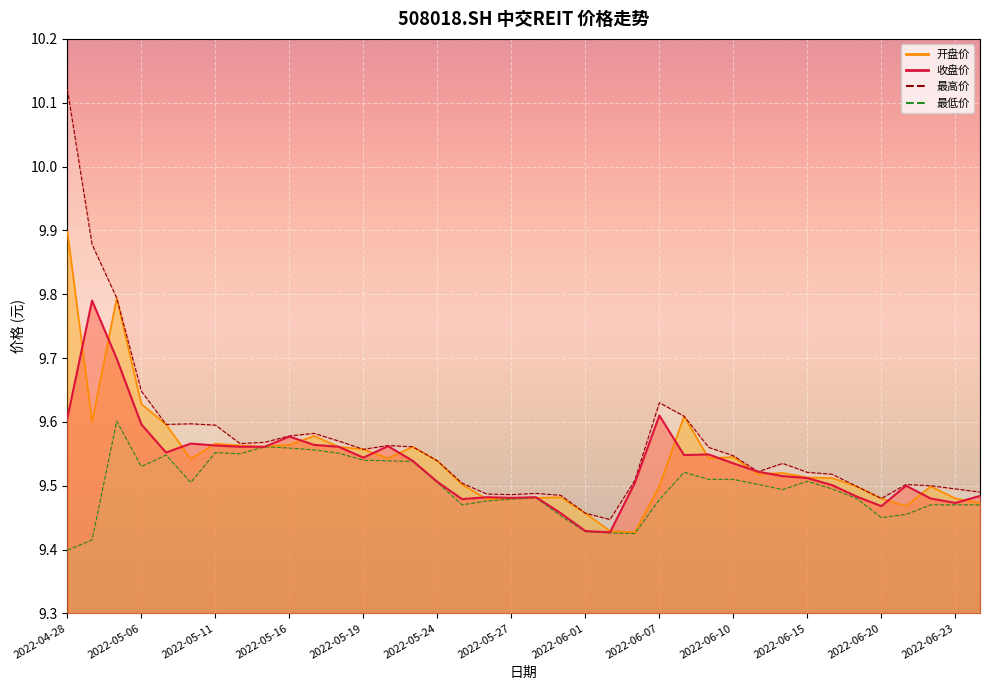

How many distinct data groups are displayed?

4